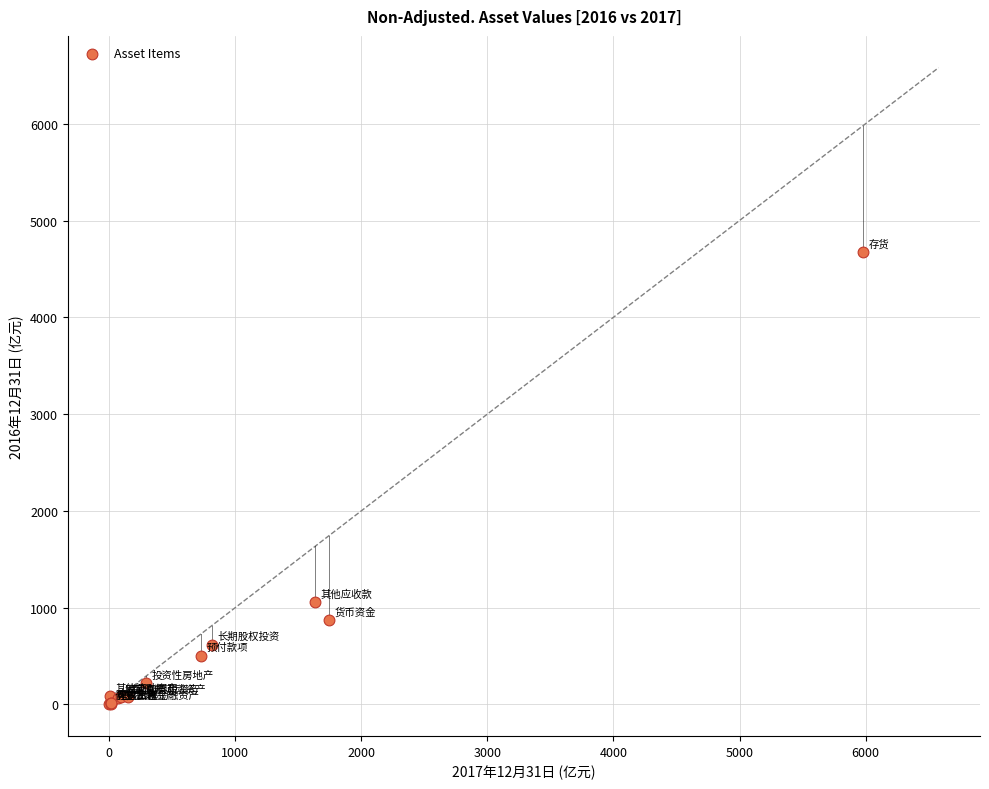

What Y value in the scatter plot is closest to 2339?

1054.4